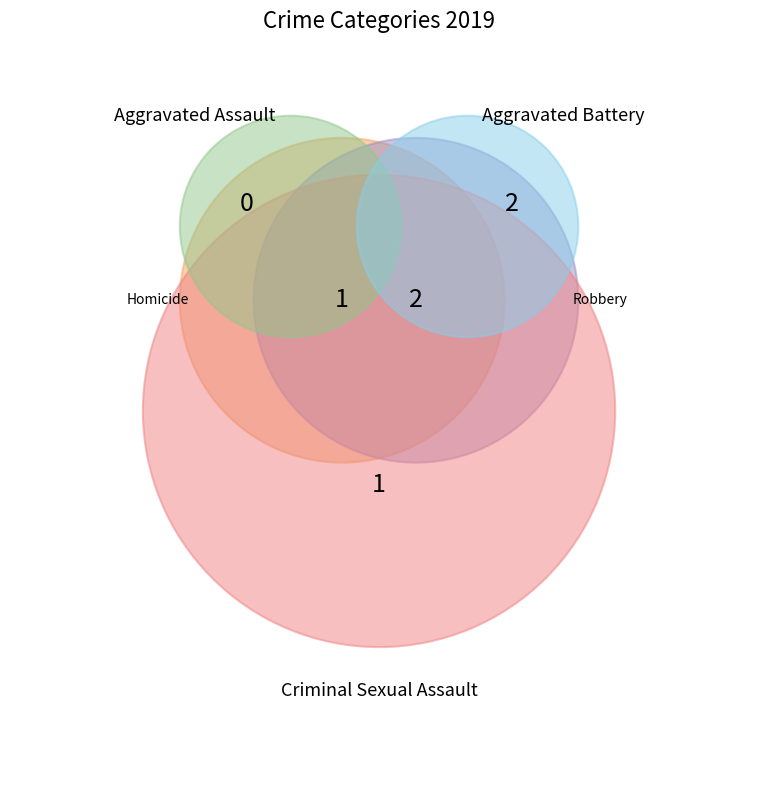

Does Robbery account for over 50% of the chart?

No